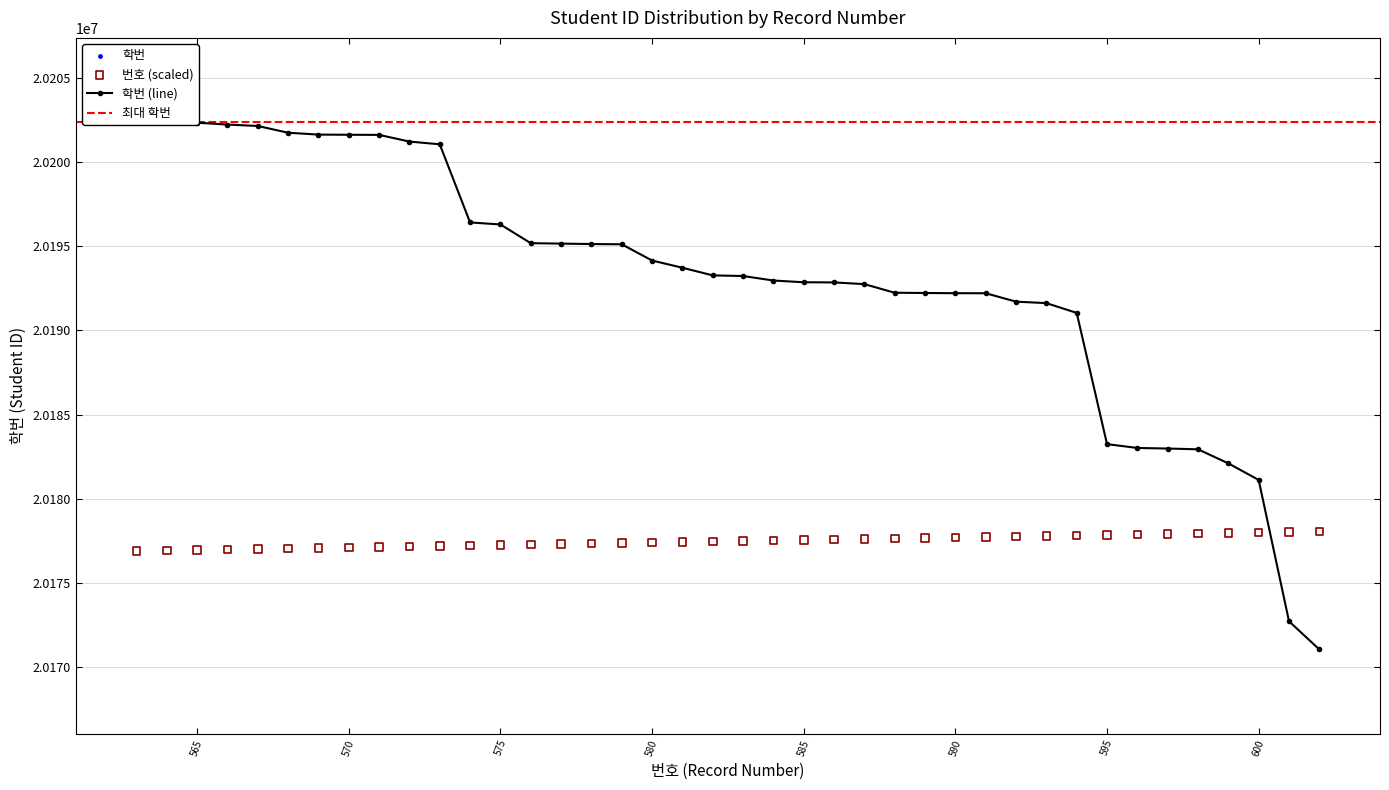

At which category is the sum across all series the highest?

565